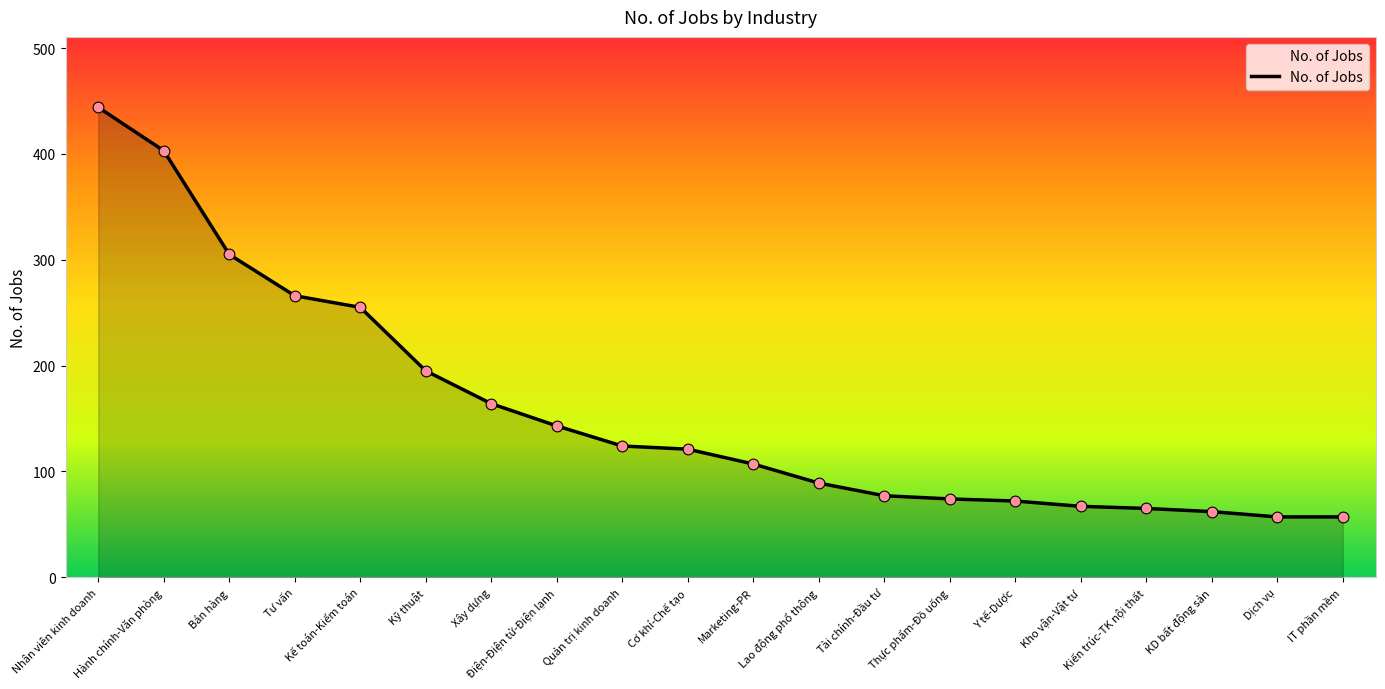

What is the change in value from Nhân viên kinh doanh to Bán hàng?

-139